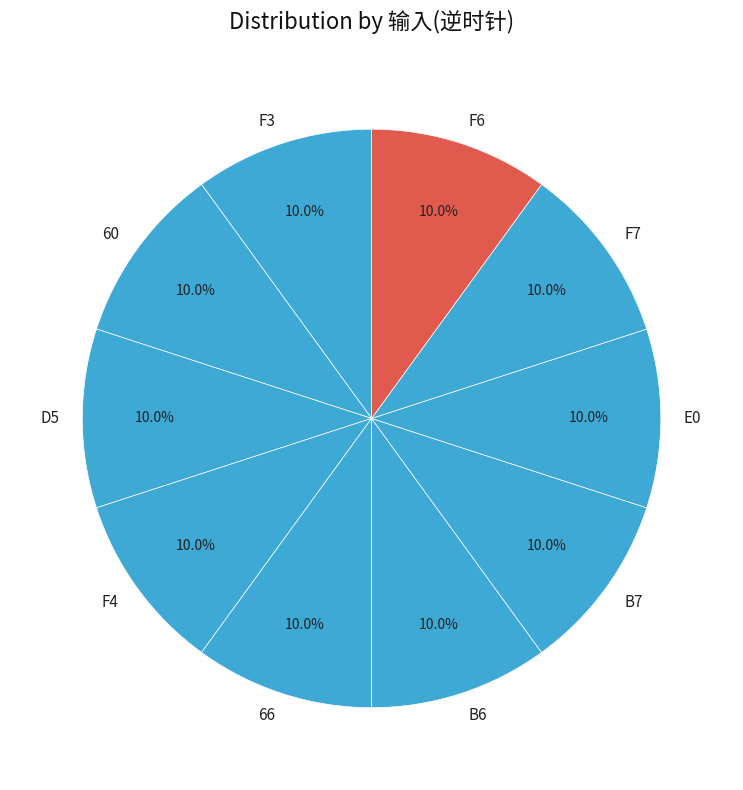

What is the ratio of the value at F6 to the value at F3?

1.0